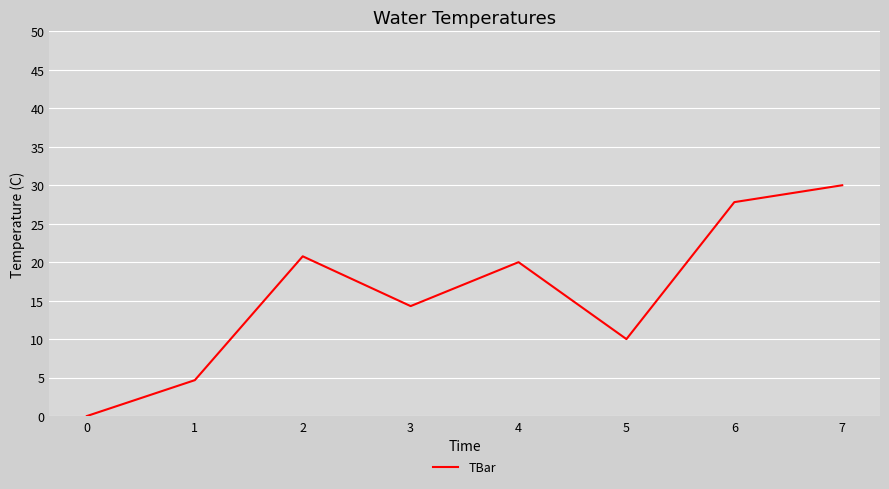

Rank the categories by value from lowest to highest.

0, 1, 5, 3, 4, 2, 6, 7